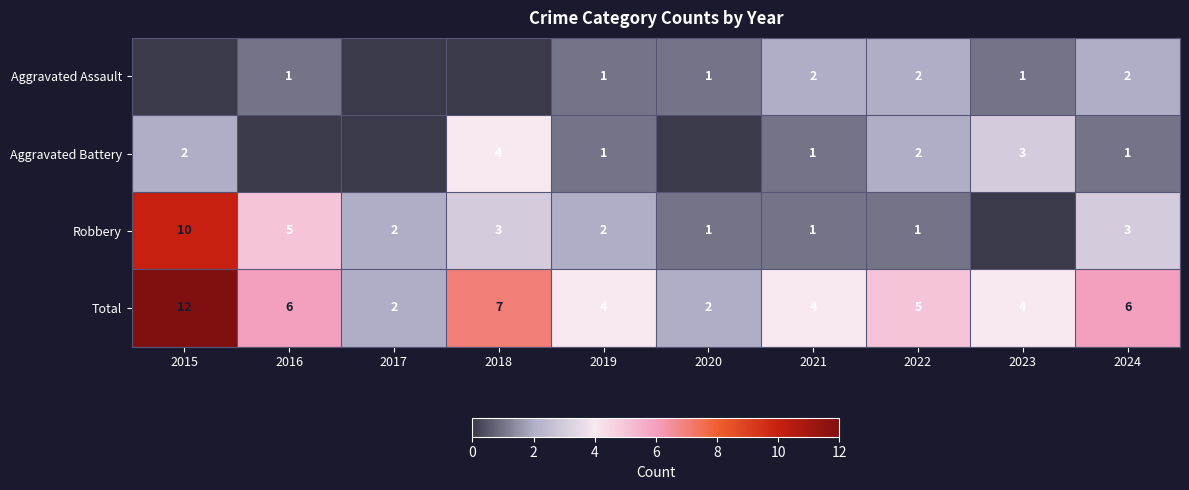

True or false: Robbery has a value of 1 at 2020.

True